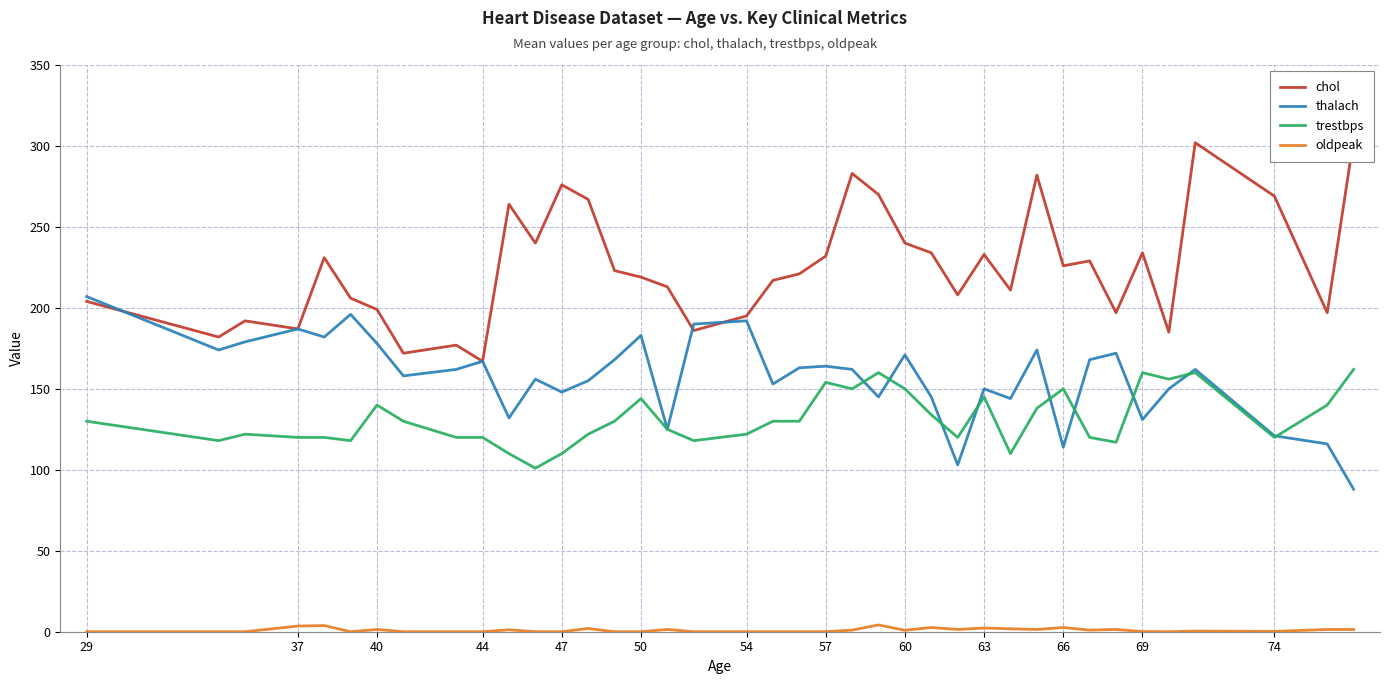

True or false: trestbps and oldpeak intersect in this chart.

False